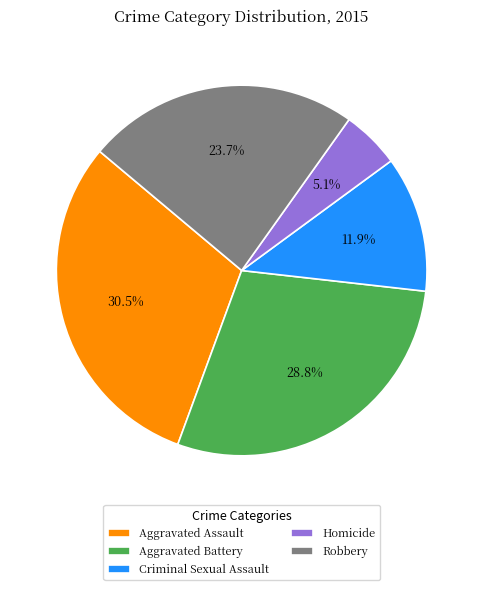

Between Robbery and Aggravated Battery, which is larger?

Aggravated Battery